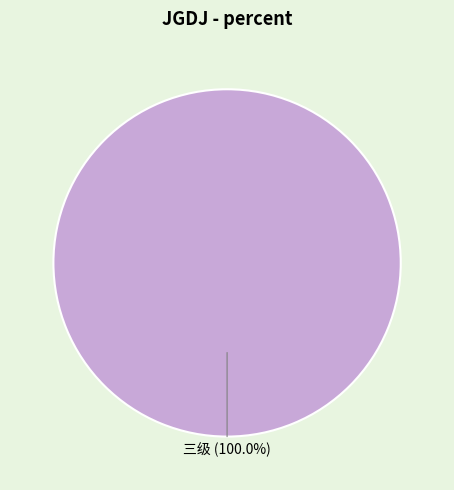

Which slice represents more than half of the pie?

三级